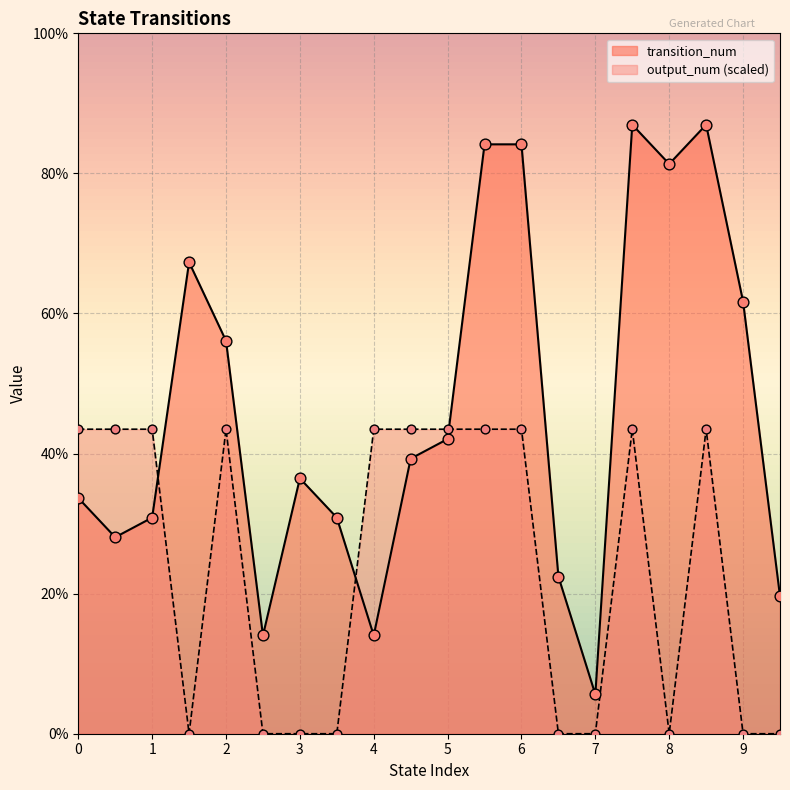

What are all the series names shown in the legend?

transition_num, output_num (scaled)